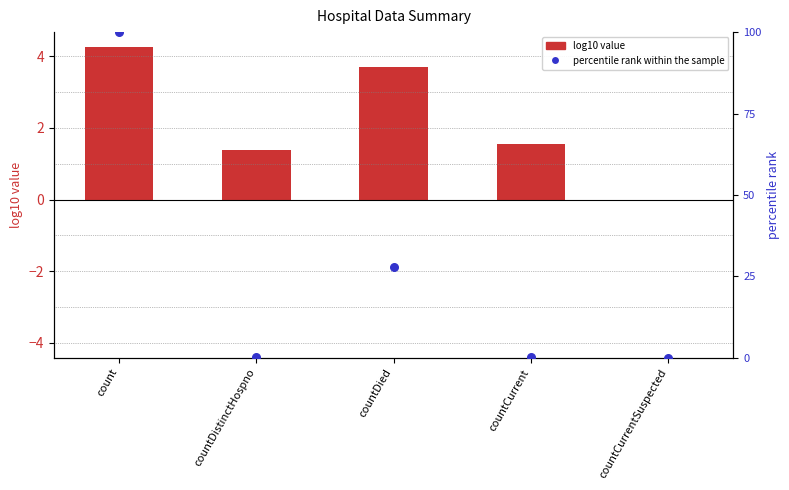

Which series contains the lowest Y value?

log10 value